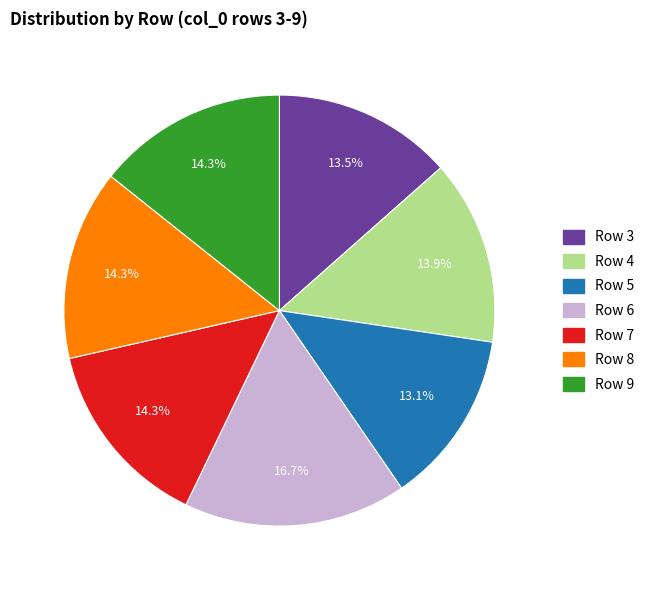

Count the number of slices in the pie.

7